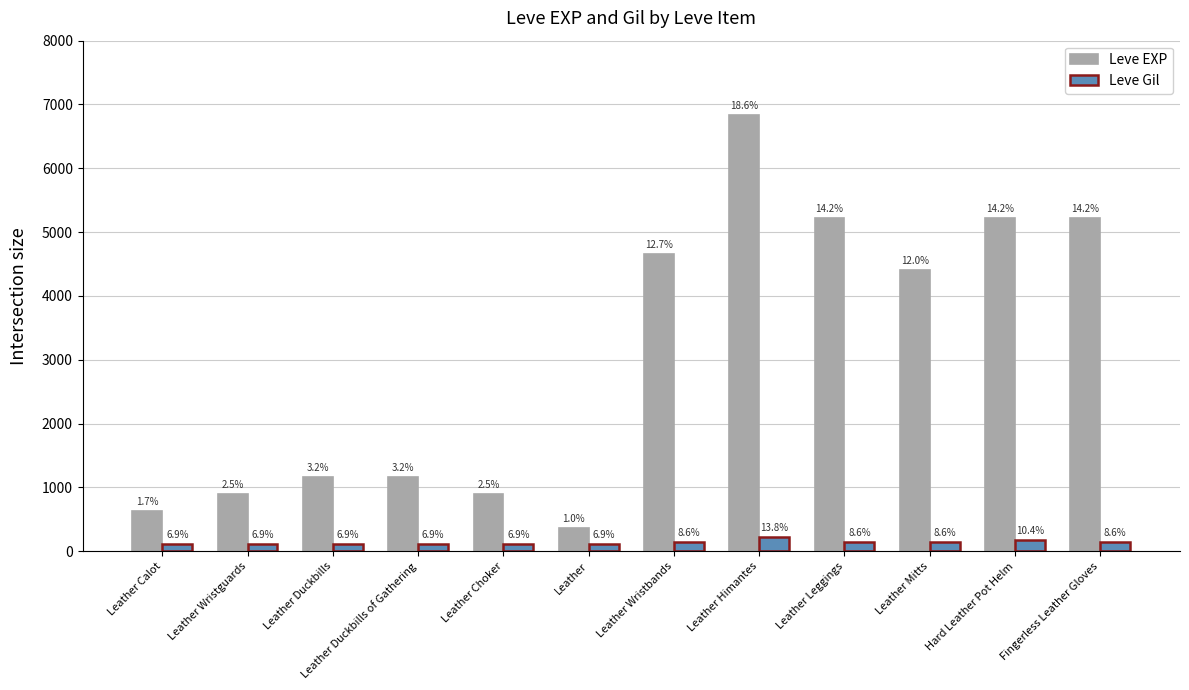

What position from the left is Leather Wristguards?

2